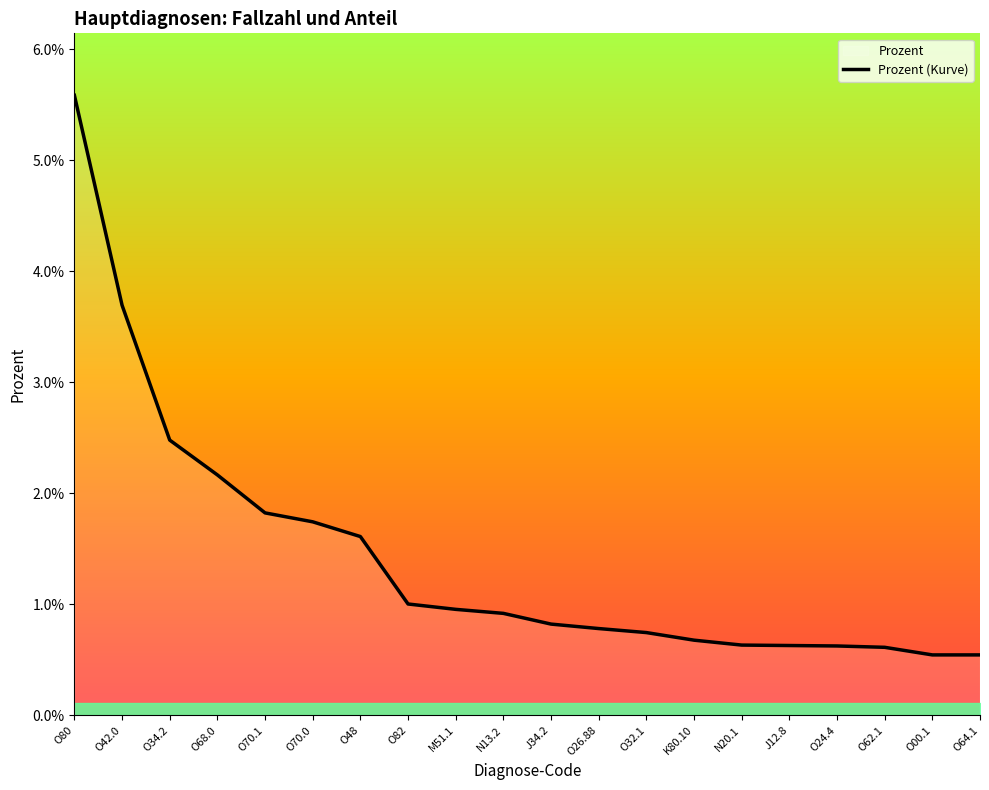

How many lines are shown in the chart?

1